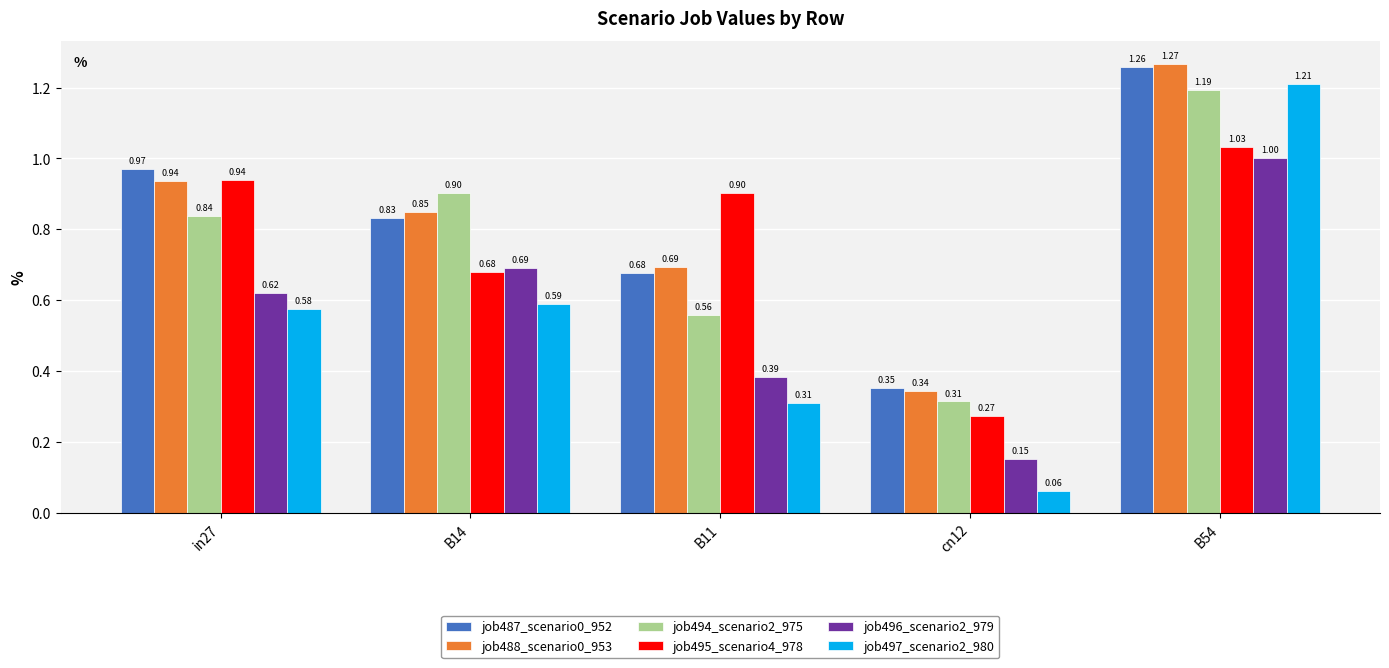

List the labels in order of job487_scenario0_952 value, largest first.

B54, in27, B14, B11, cn12